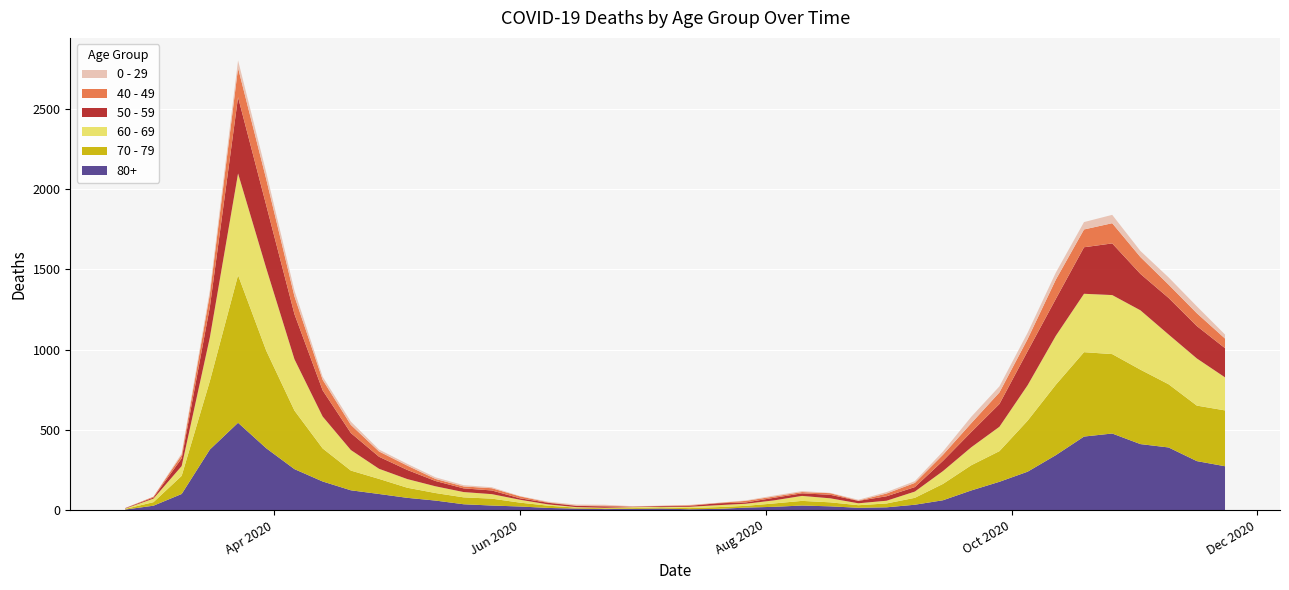

Reading right to left, transcribe all the data shown in this chart.

80+: 2020-11-23=273	2020-11-16=305	2020-11-09=390	2020-11-02=411	2020-10-26=477	2020-10-19=458	2020-10-12=342	2020-10-05=239	2020-09-28=176	2020-09-21=122	2020-09-14=61	2020-09-07=33	2020-08-31=17	2020-08-24=14	2020-08-17=23	2020-08-10=28	2020-08-03=20	2020-07-27=15	2020-07-20=7	2020-07-13=5	2020-07-06=9	2020-06-29=7	2020-06-22=6	2020-06-15=9	2020-06-08=13	2020-06-01=22	2020-05-25=28	2020-05-18=36	2020-05-11=59	2020-05-04=76	2020-04-27=100	2020-04-20=123	2020-04-13=178	2020-04-06=255	2020-03-30=385	2020-03-23=544	2020-03-16=377	2020-03-09=100	2020-03-02=27	2020-02-24=3
70 - 79: 2020-11-23=348	2020-11-16=346	2020-11-09=394	2020-11-02=464	2020-10-26=495	2020-10-19=526	2020-10-12=439	2020-10-05=318	2020-09-28=191	2020-09-21=157	2020-09-14=102	2020-09-07=43	2020-08-31=24	2020-08-24=16	2020-08-17=25	2020-08-10=29	2020-08-03=21	2020-07-27=11	2020-07-20=11	2020-07-13=7	2020-07-06=8	2020-06-29=5	2020-06-22=5	2020-06-15=6	2020-06-08=14	2020-06-01=24	2020-05-25=43	2020-05-18=43	2020-05-11=47	2020-05-04=63	2020-04-27=94	2020-04-20=123	2020-04-13=206	2020-04-06=365	2020-03-30=608	2020-03-23=920	2020-03-16=427	2020-03-09=113	2020-03-02=22	2020-02-24=4
60 - 69: 2020-11-23=206	2020-11-16=294	2020-11-09=310	2020-11-02=370	2020-10-26=368	2020-10-19=364	2020-10-12=305	2020-10-05=221	2020-09-28=152	2020-09-21=112	2020-09-14=80	2020-09-07=39	2020-08-31=17	2020-08-24=12	2020-08-17=25	2020-08-10=31	2020-08-03=19	2020-07-27=13	2020-07-20=12	2020-07-13=8	2020-07-06=3	2020-06-29=6	2020-06-22=3	2020-06-15=3	2020-06-08=8	2020-06-01=18	2020-05-25=28	2020-05-18=33	2020-05-11=42	2020-05-04=54	2020-04-27=63	2020-04-20=128	2020-04-13=199	2020-04-06=320	2020-03-30=514	2020-03-23=634	2020-03-16=272	2020-03-09=61	2020-03-02=22	2020-02-24=2
50 - 59: 2020-11-23=182	2020-11-16=202	2020-11-09=228	2020-11-02=227	2020-10-26=322	2020-10-19=290	2020-10-12=230	2020-10-05=212	2020-09-28=142	2020-09-21=95	2020-09-14=64	2020-09-07=28	2020-08-31=28	2020-08-24=15	2020-08-17=22	2020-08-10=16	2020-08-03=16	2020-07-27=8	2020-07-20=12	2020-07-13=6	2020-07-06=5	2020-06-29=3	2020-06-22=9	2020-06-15=8	2020-06-08=10	2020-06-01=9	2020-05-25=23	2020-05-18=23	2020-05-11=33	2020-05-04=57	2020-04-27=75	2020-04-20=106	2020-04-13=163	2020-04-06=281	2020-03-30=392	2020-03-23=475	2020-03-16=190	2020-03-09=48	2020-03-02=7	2020-02-24=3
40 - 49: 2020-11-23=60	2020-11-16=80	2020-11-09=83	2020-11-02=105	2020-10-26=126	2020-10-19=111	2020-10-12=120	2020-10-05=76	2020-09-28=72	2020-09-21=55	2020-09-14=38	2020-09-07=26	2020-08-31=17	2020-08-24=2	2020-08-17=10	2020-08-10=8	2020-08-03=8	2020-07-27=10	2020-07-20=2	2020-07-13=4	2020-07-06=1	2020-06-29=1	2020-06-22=5	2020-06-15=2	2020-06-08=3	2020-06-01=12	2020-05-25=14	2020-05-18=12	2020-05-11=13	2020-05-04=27	2020-04-27=33	2020-04-20=51	2020-04-13=66	2020-04-06=111	2020-03-30=163	2020-03-23=183	2020-03-16=79	2020-03-09=21	2020-03-02=5	2020-02-24=0
0 - 29: 2020-11-23=25	2020-11-16=43	2020-11-09=45	2020-11-02=38	2020-10-26=52	2020-10-19=46	2020-10-12=44	2020-10-05=39	2020-09-28=38	2020-09-21=40	2020-09-14=20	2020-09-07=11	2020-08-31=9	2020-08-24=5	2020-08-17=2	2020-08-10=6	2020-08-03=6	2020-07-27=3	2020-07-20=1	2020-07-13=2	2020-07-06=1	2020-06-29=2	2020-06-22=5	2020-06-15=6	2020-06-08=4	2020-06-01=2	2020-05-25=6	2020-05-18=8	2020-05-11=10	2020-05-04=11	2020-04-27=12	2020-04-20=20	2020-04-13=19	2020-04-06=36	2020-03-30=42	2020-03-23=47	2020-03-16=25	2020-03-09=10	2020-03-02=0	2020-02-24=1